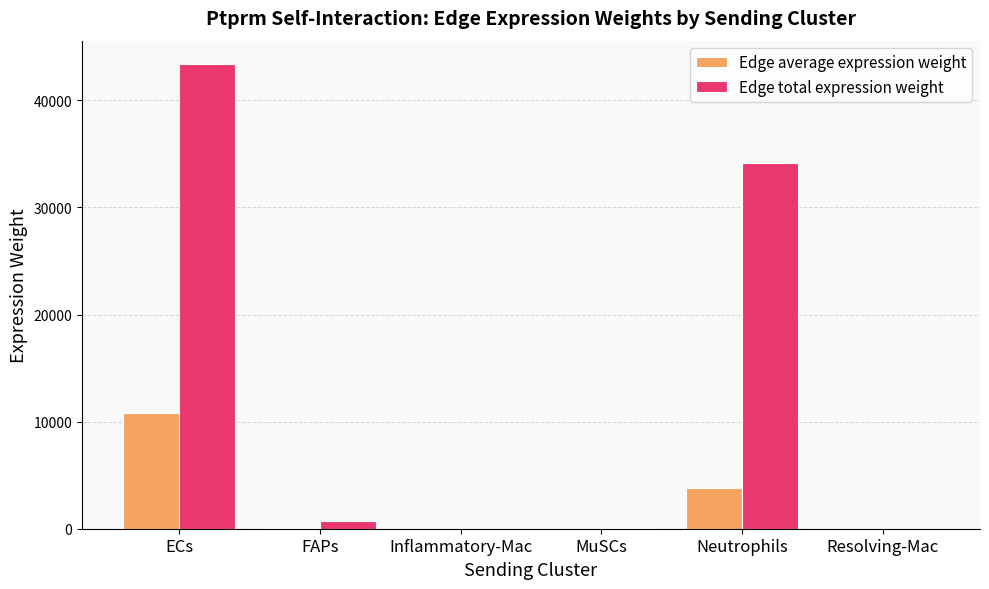

Which series changed the most between Inflammatory-Mac and Neutrophils?

Edge total expression weight